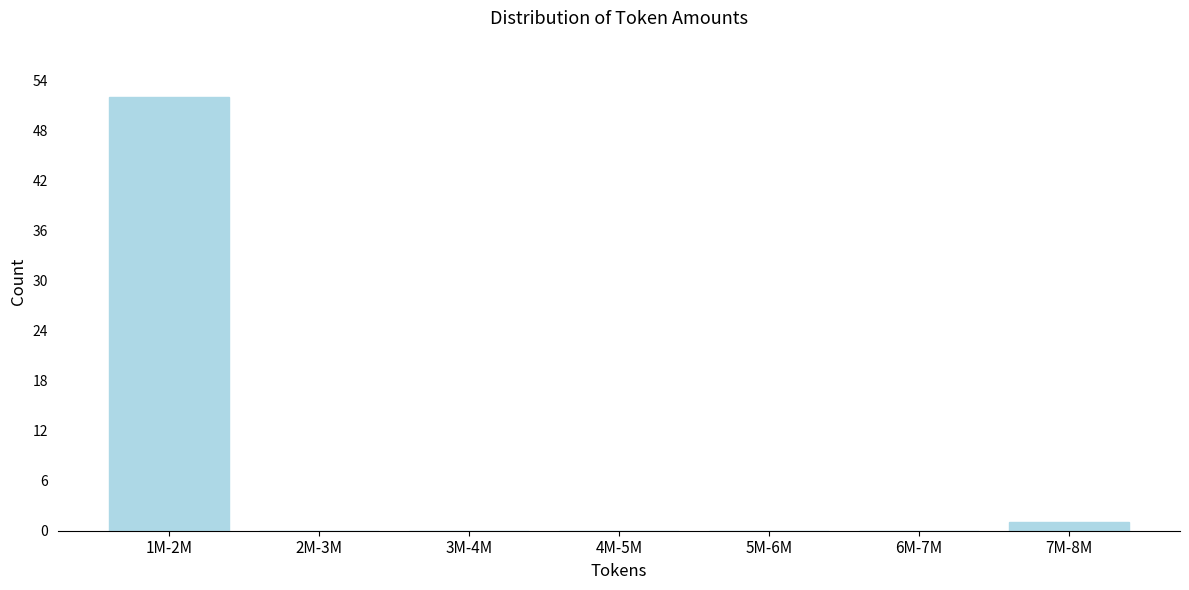

Reading left to right, transcribe all the data shown in this chart.

1M-2M=52	2M-3M=0	3M-4M=0	4M-5M=0	5M-6M=0	6M-7M=0	7M-8M=1